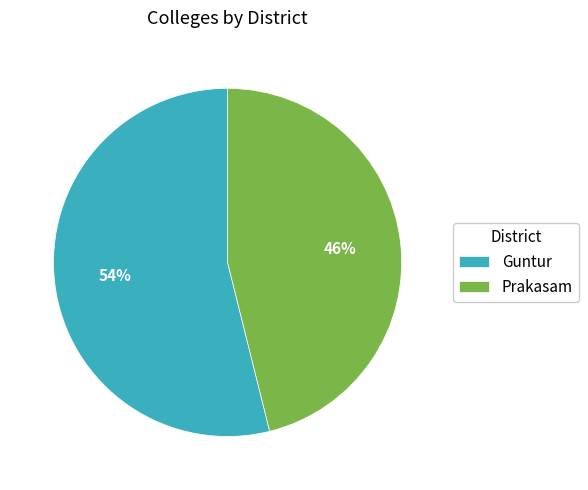

How many slices are in this pie chart?

2